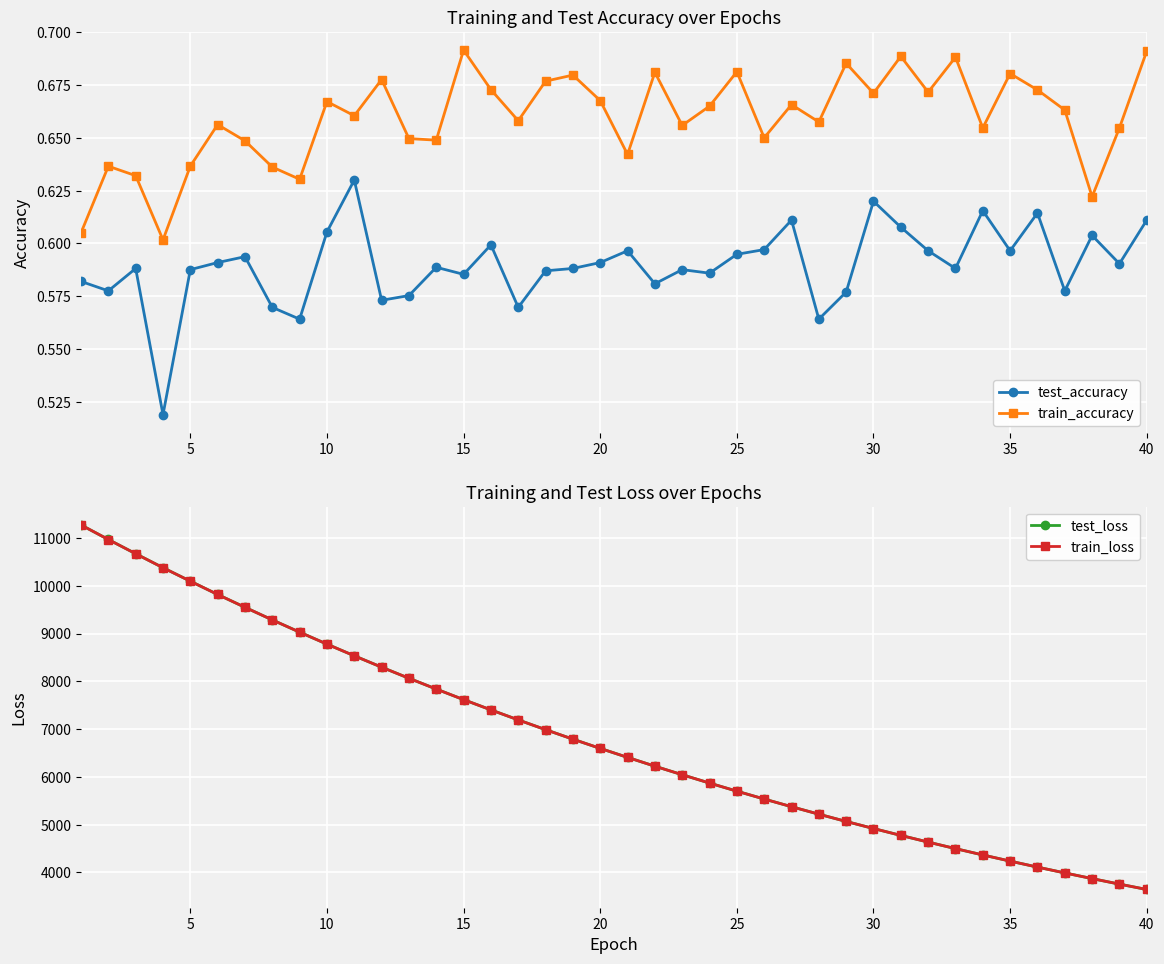

In train_accuracy, how many points are lower than both neighbors (excluding endpoints)?

13